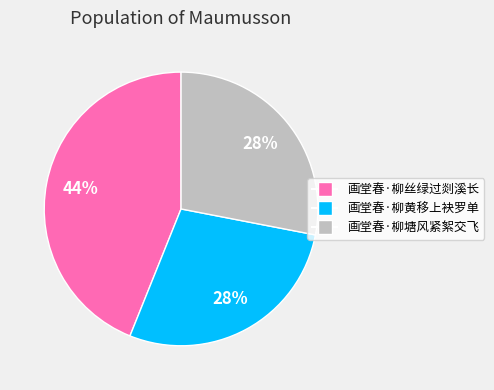

What percentage is the 画堂春·柳黄移上袂罗单 slice, to the nearest percent?

28%